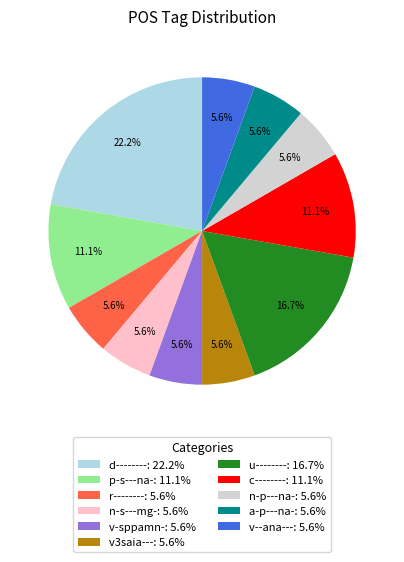

What is the largest slice in the pie chart?

d--------